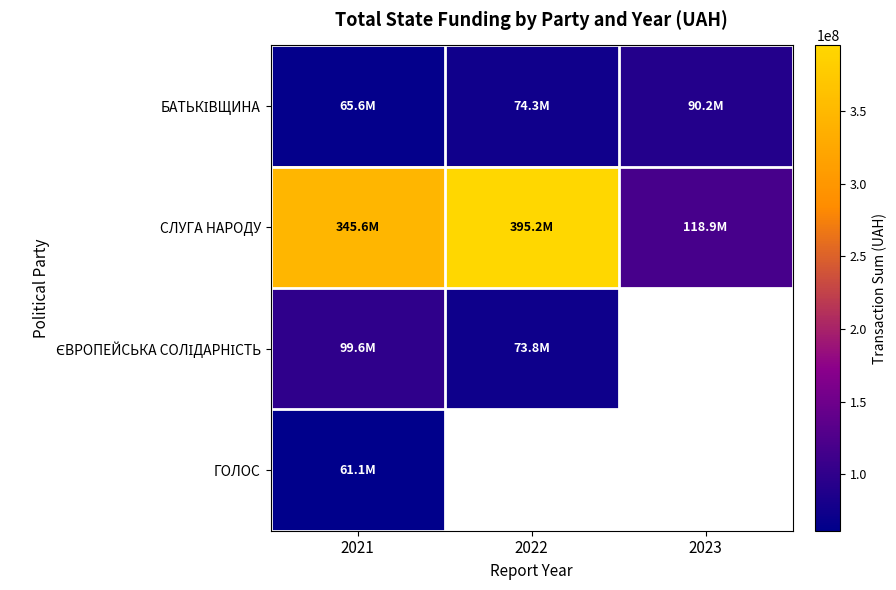

List the series in order of their peak value, highest first.

СЛУГА НАРОДУ, ЄВРОПЕЙСЬКА СОЛІДАРНІСТЬ, БАТЬКІВЩИНА, ГОЛОС